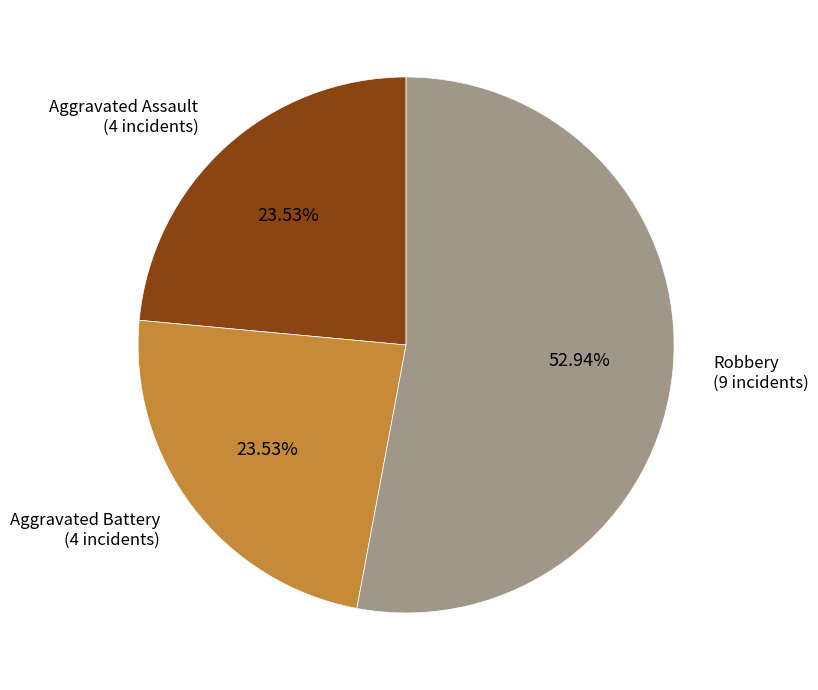

Is there any slice that represents more than half of the pie?

Yes